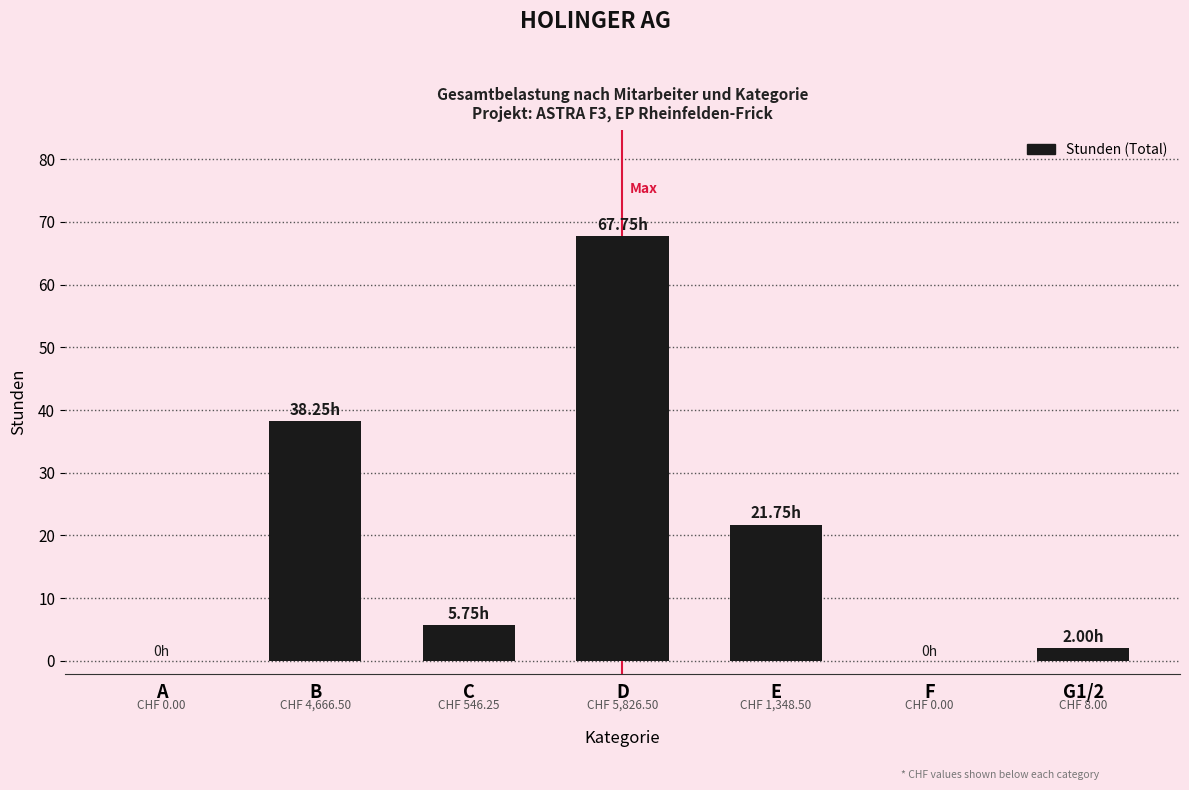

Does the chart contain stacked bars?

No